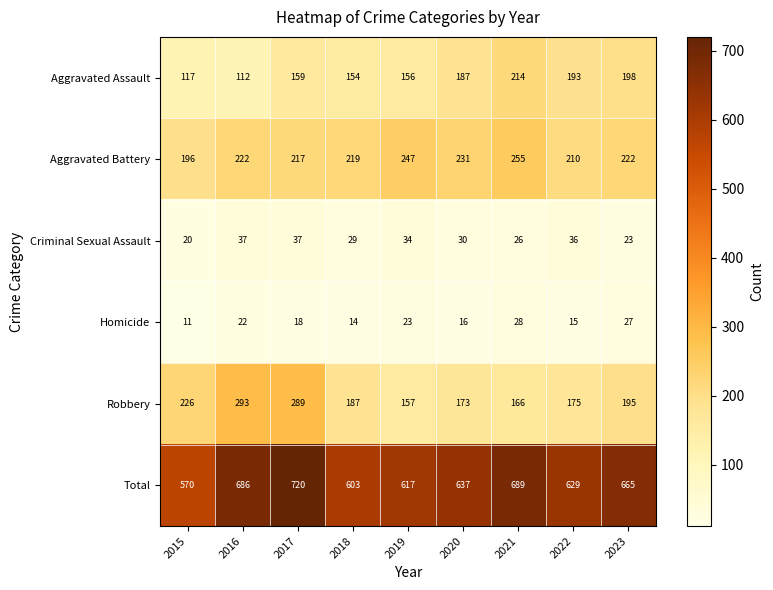

What is the lowest value of the Aggravated Battery series?

196